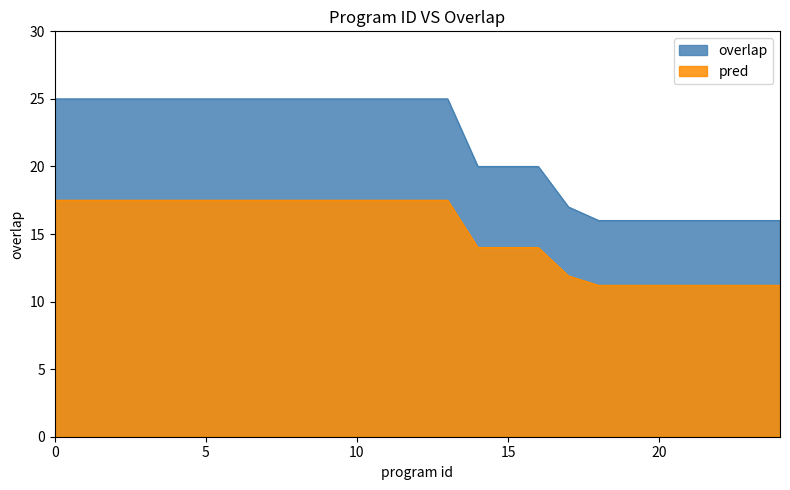

Rank the series by their average value, from highest to lowest.

overlap, pred